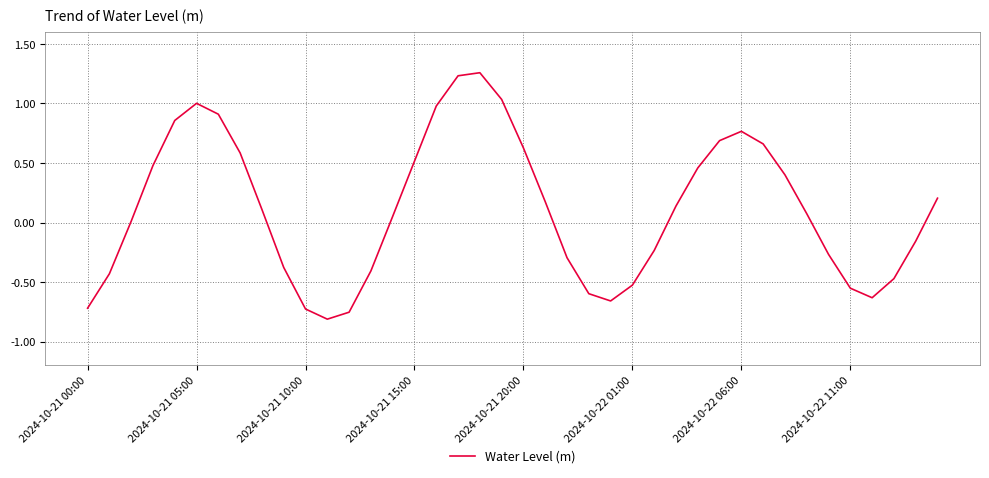

Does the chart have visible grid lines?

Yes